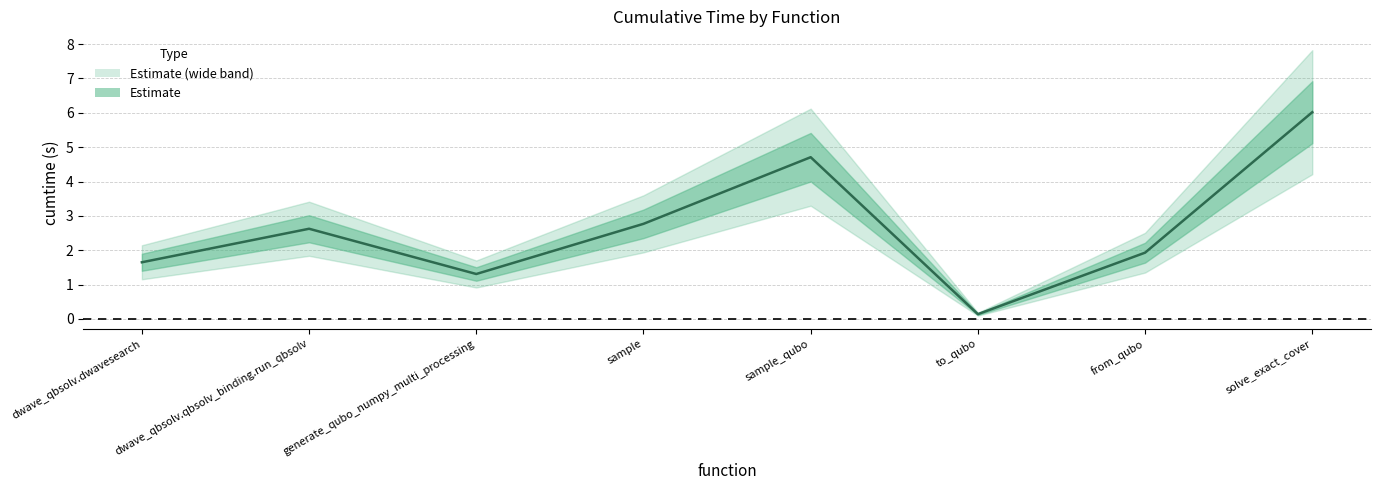

What is the difference between the maximum and minimum values?

5.9